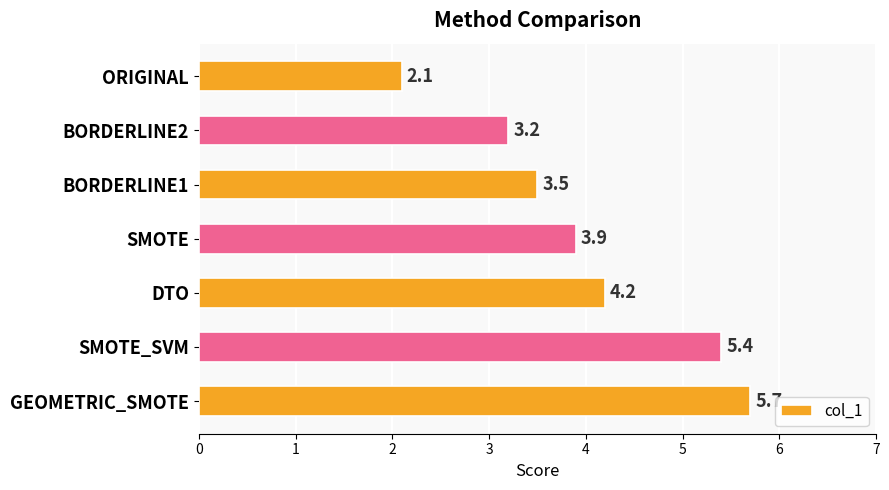

Reading bottom to top, list all the values displayed in this chart.

5.7	5.4	4.2	3.9	3.5	3.2	2.1